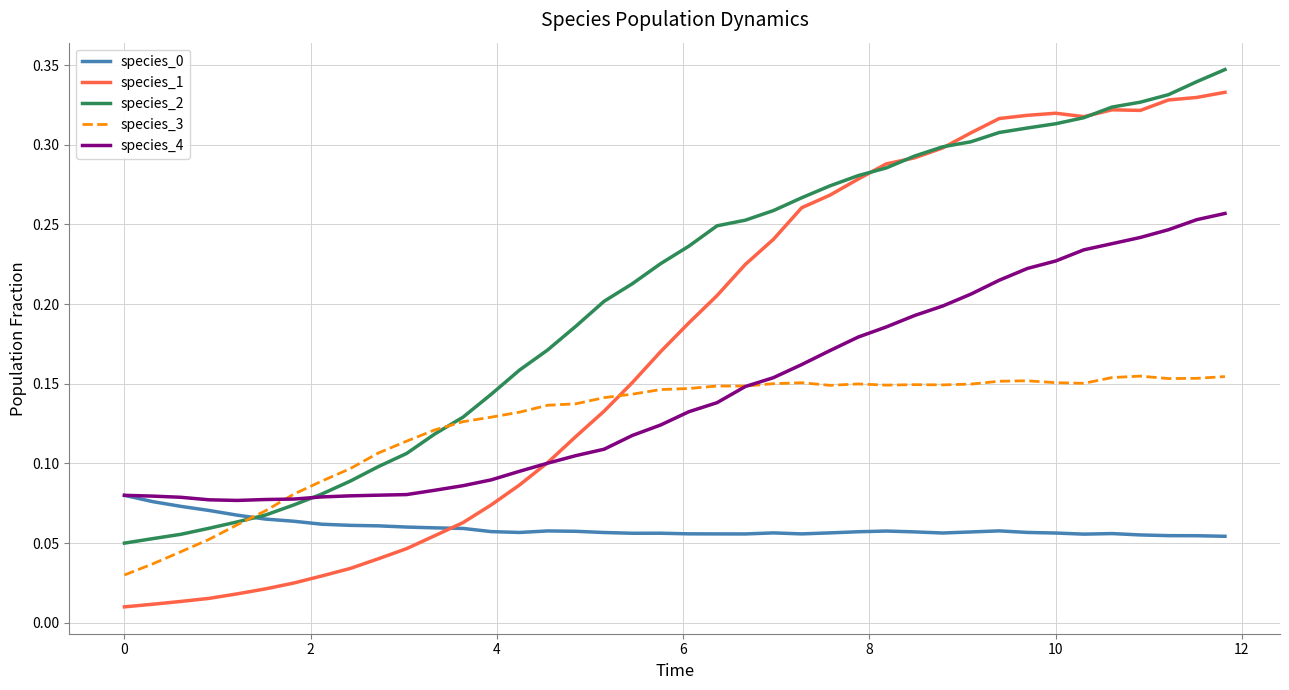

Is this an area chart (filled region under the line)?

No